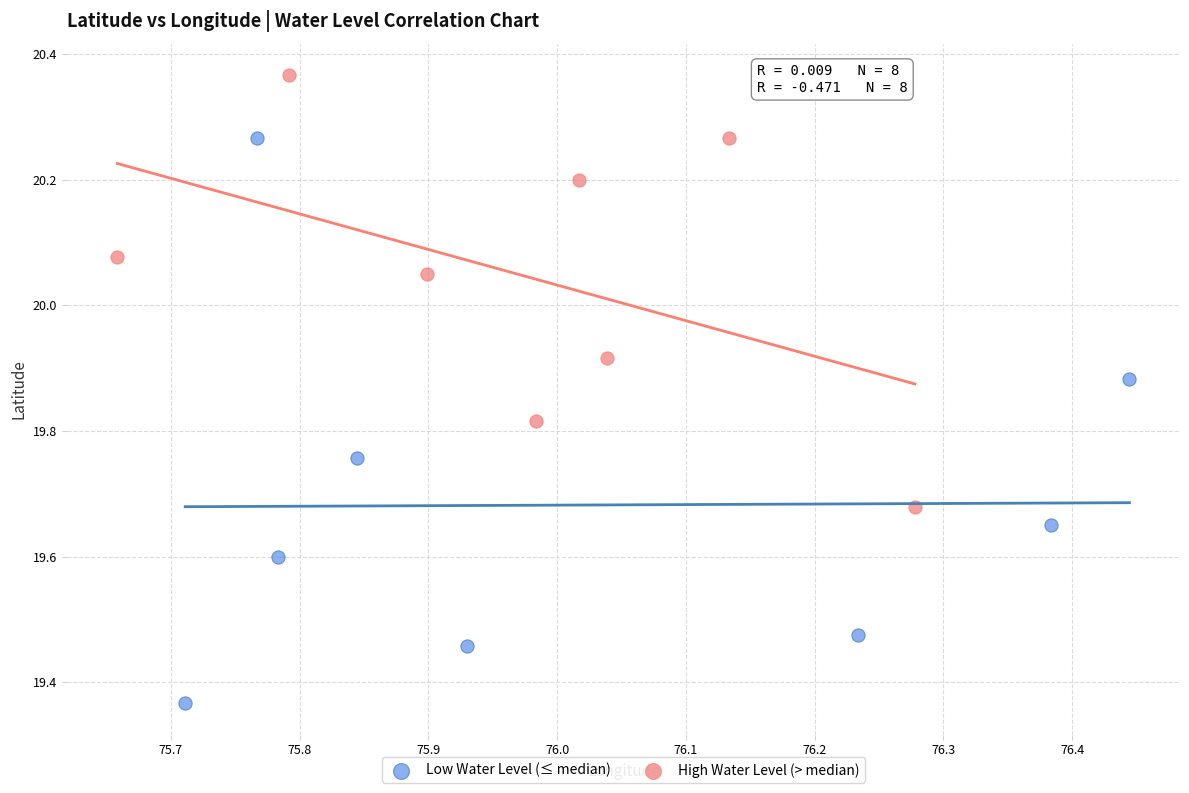

What are all the series names shown in the legend?

Low Water Level (≤ median), High Water Level (> median)